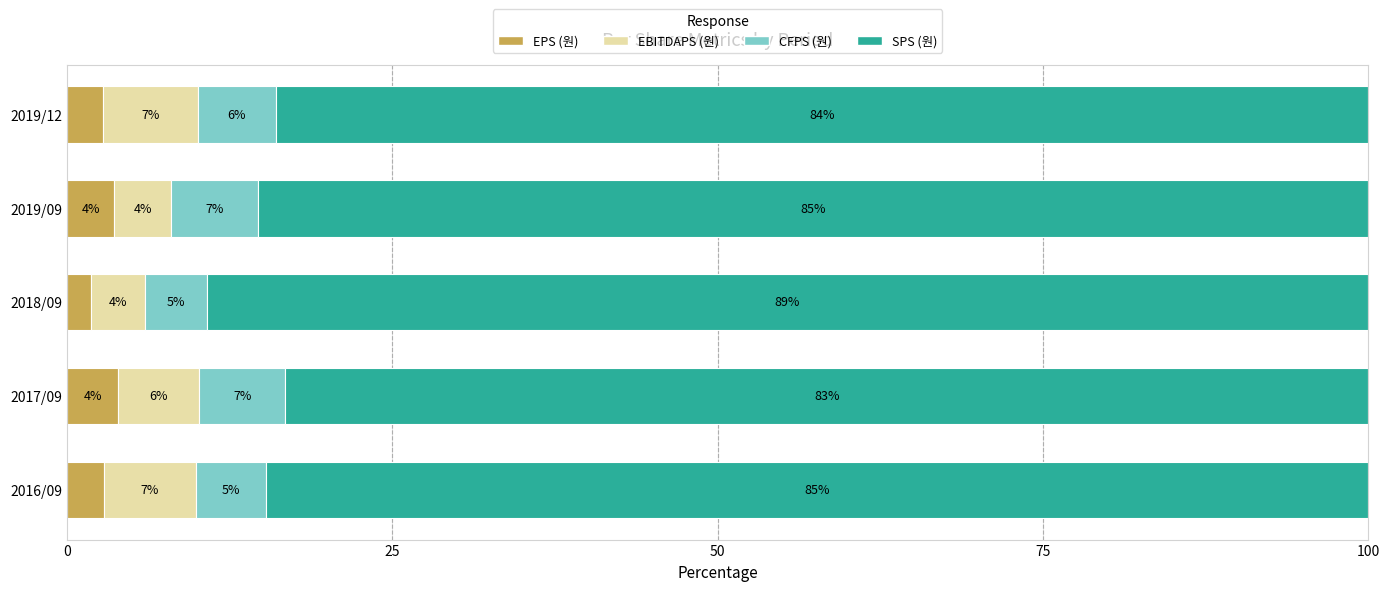

Rank the series by their maximum value, from highest to lowest.

SPS (원), EBITDAPS (원), CFPS (원), EPS (원)